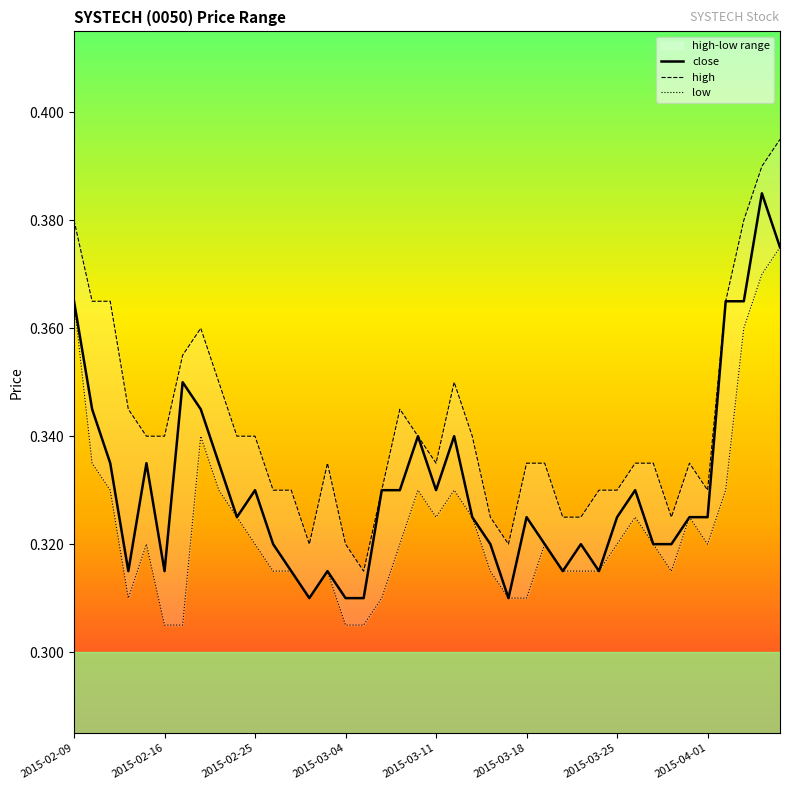

True or false: low and close intersect in this chart.

False